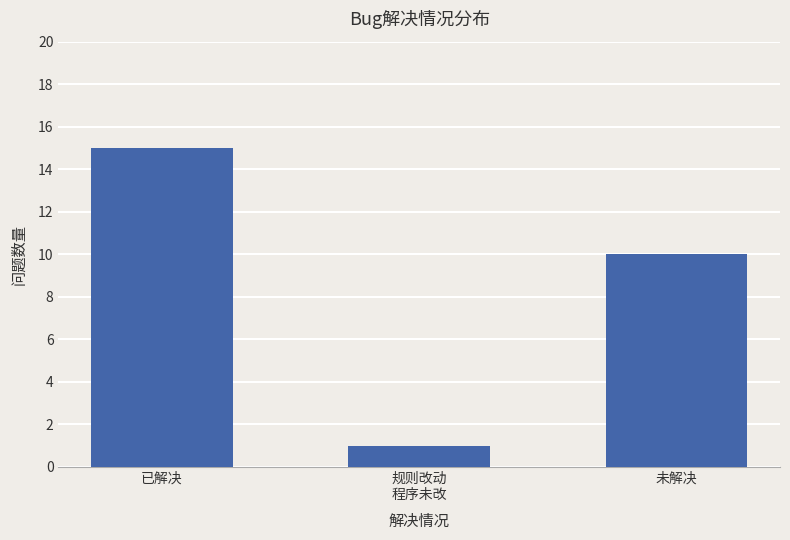

Read the value at 未解决, to the nearest 5.

10